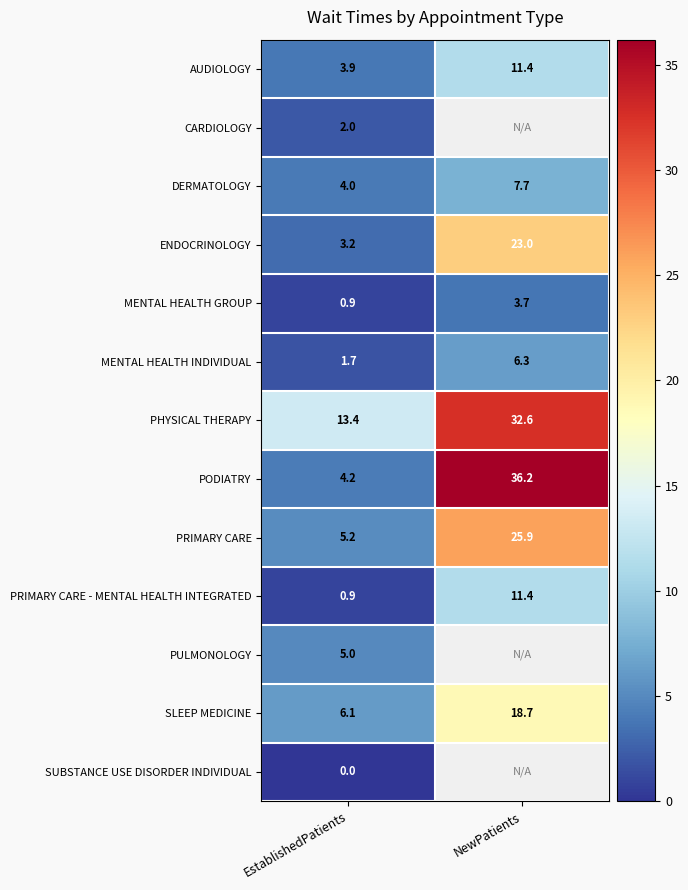

What is the approximate value of ENDOCRINOLOGY at NewPatients?

23.0